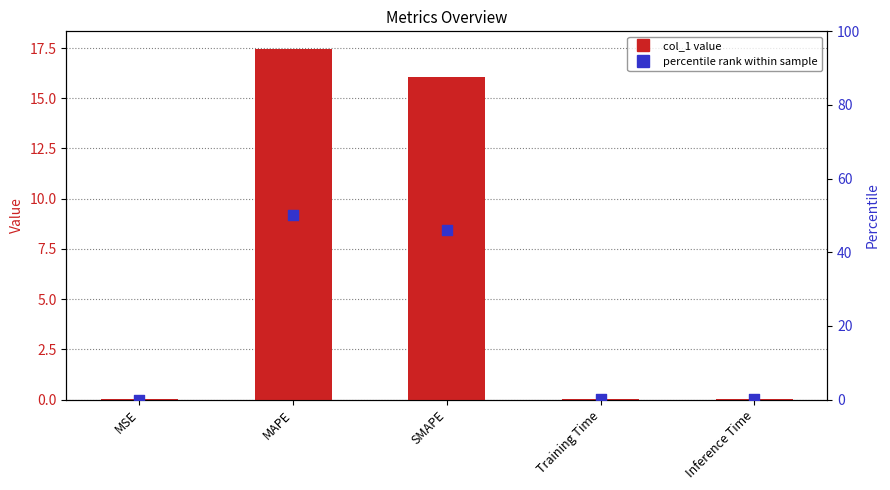

Which series has the largest total across all categories?

percentile rank